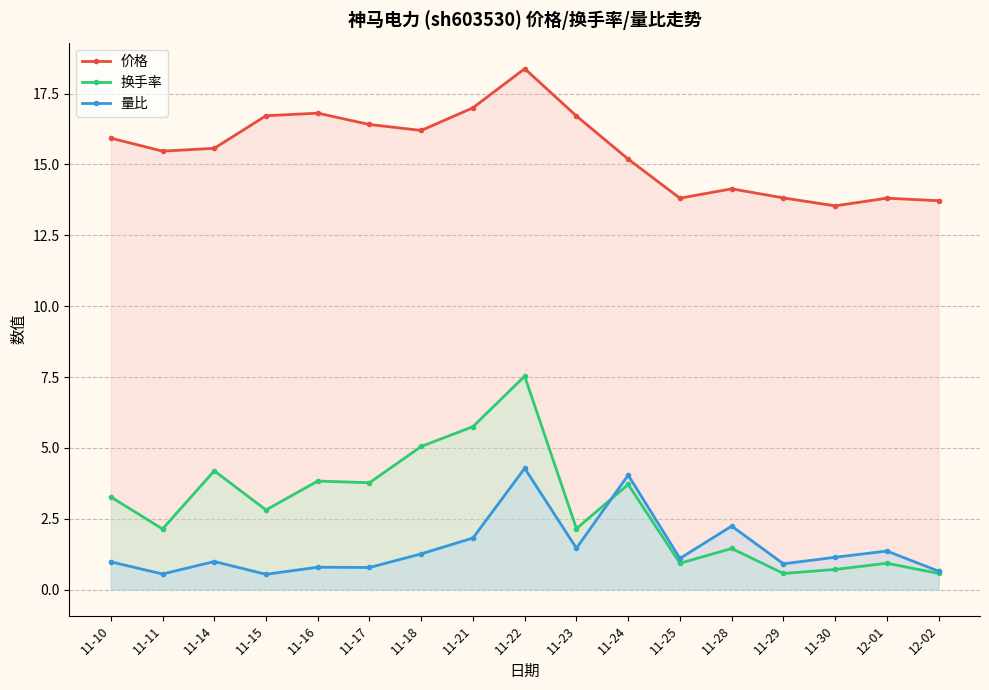

What is the average value of the 换手率 series?

2.9